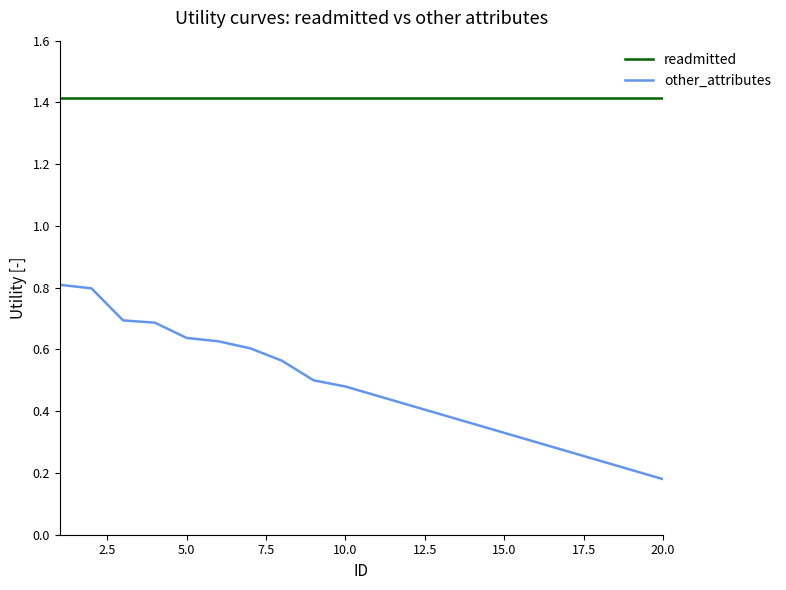

Which series has the widest spread of values?

other_attributes